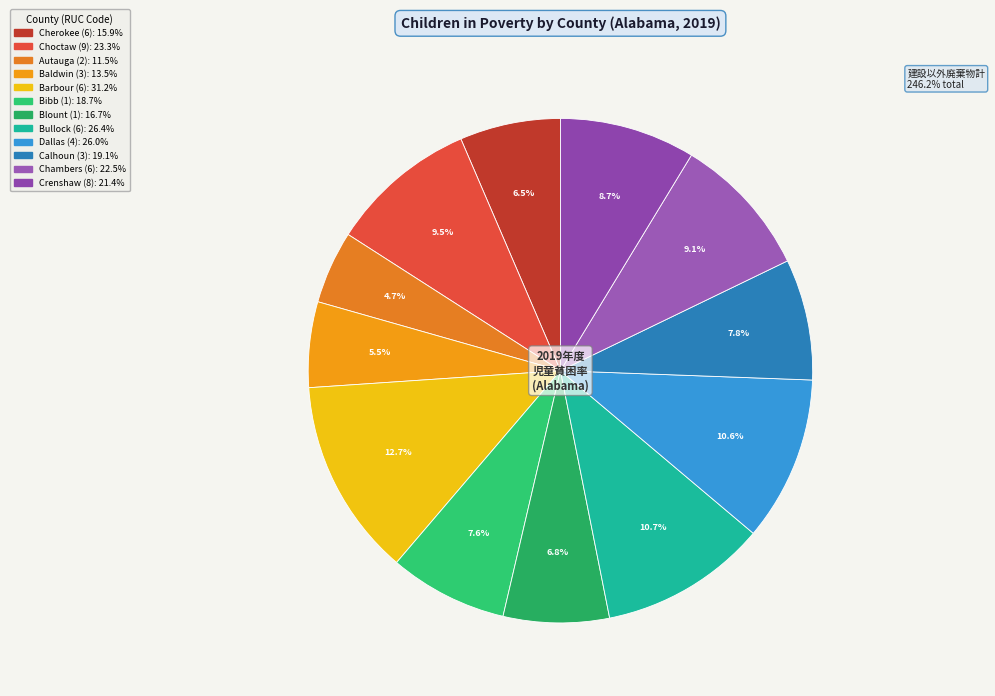

Which has a higher value, Bibb (1) or Barbour (6)?

Barbour (6)